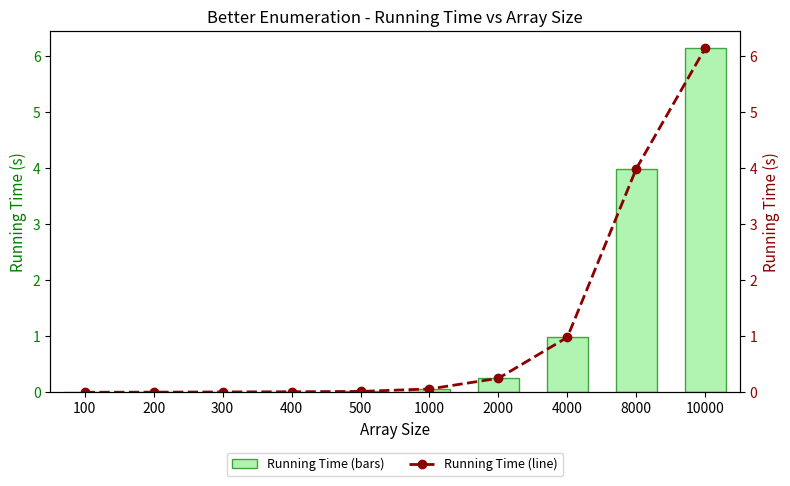

What is the difference between the Better Enumeration values at 100 and 10000?

6.1